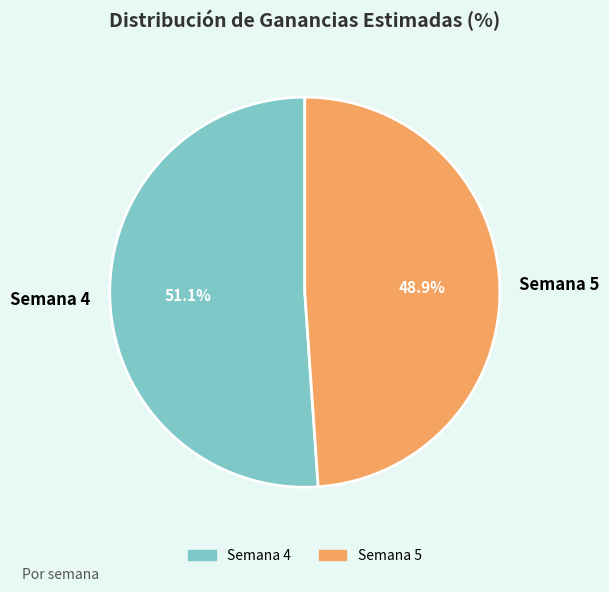

What is the largest slice in the pie chart?

Semana 4